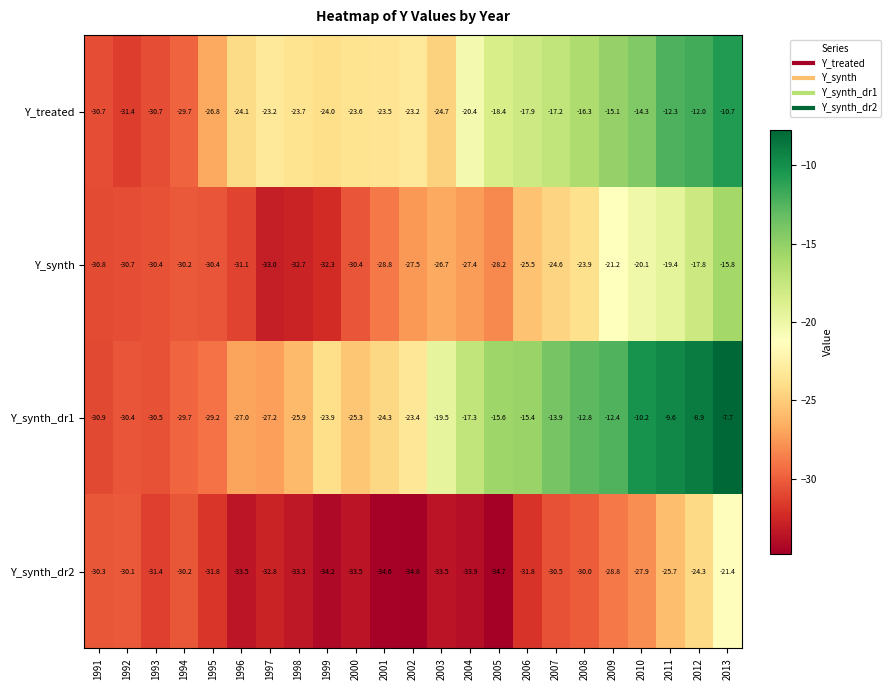

What is the difference between the highest and lowest values at 2006?

16.4